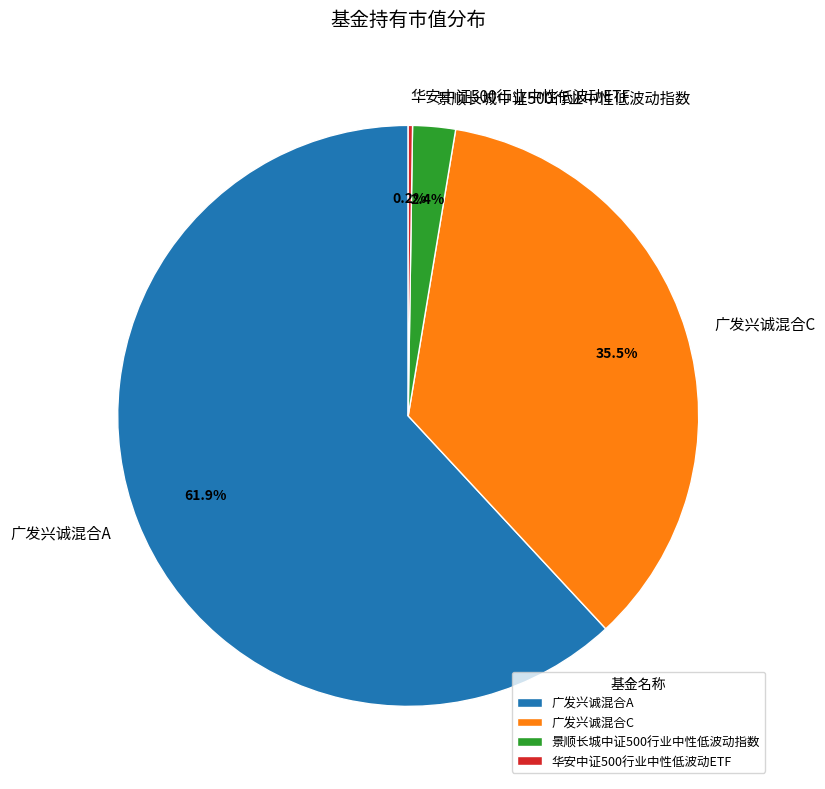

What is the majority slice?

广发兴诚混合A